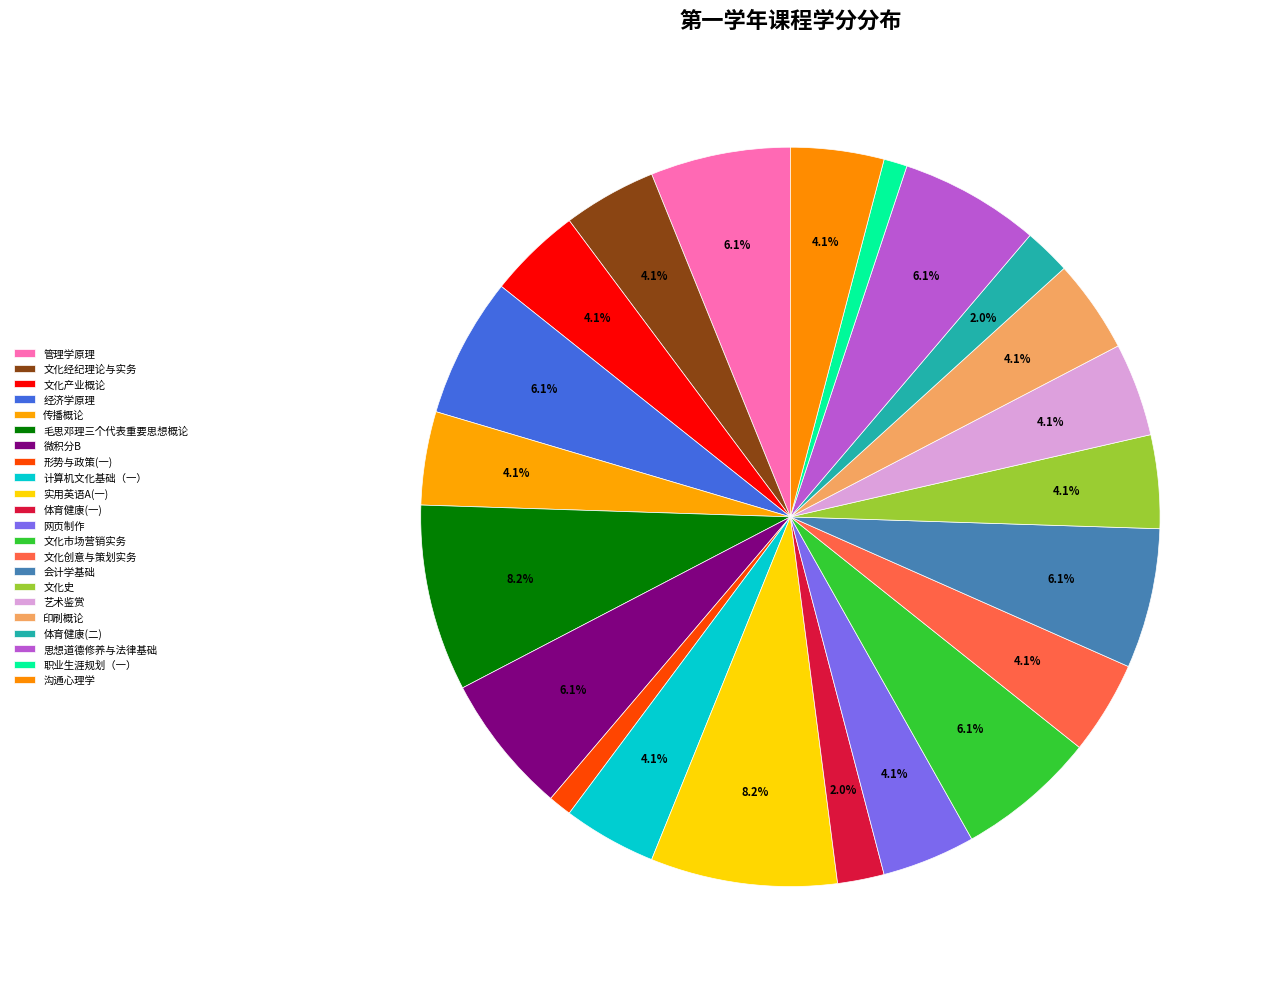

How many slices are in this pie chart?

22